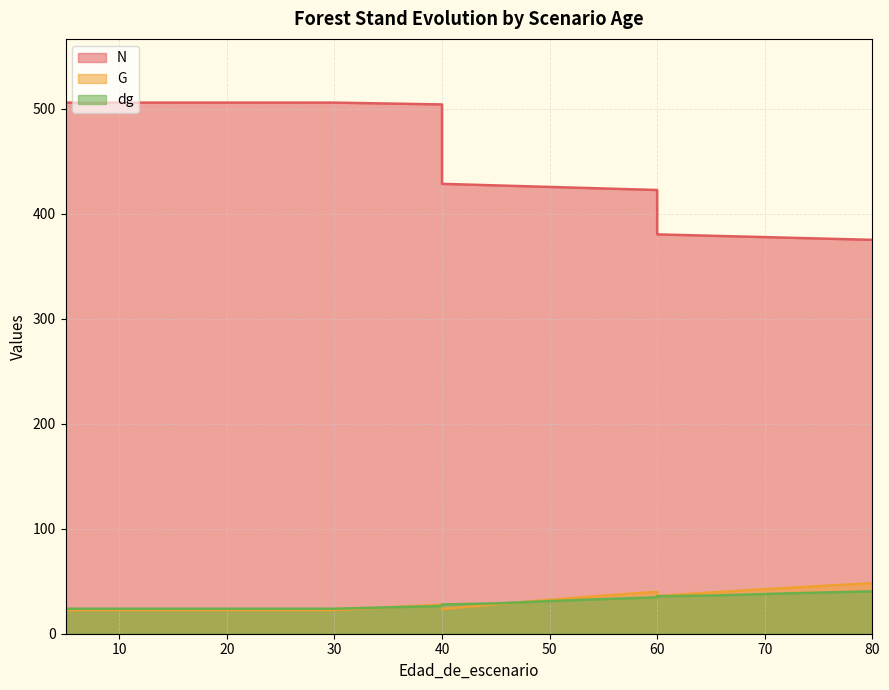

What are all the series names shown in the legend?

N, G, dg